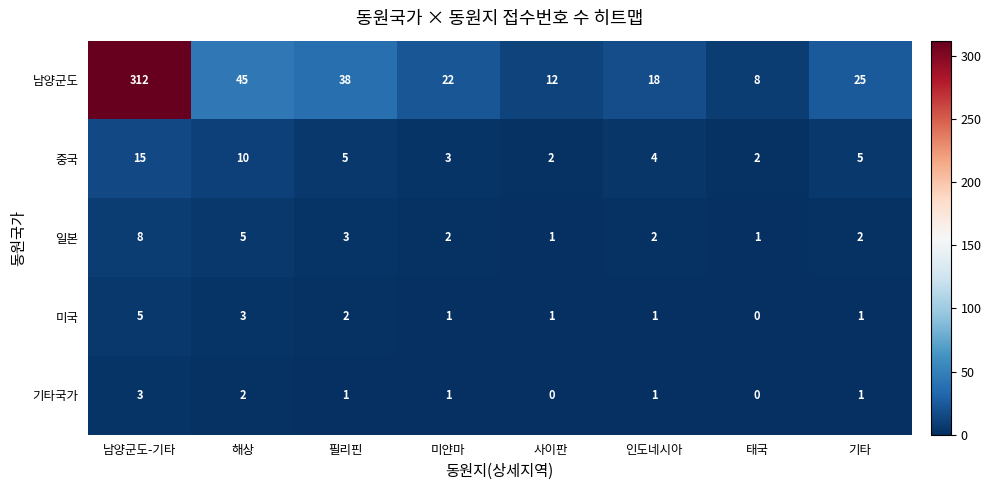

Rank the series by their maximum value, from lowest to highest.

기타국가, 미국, 일본, 중국, 남양군도